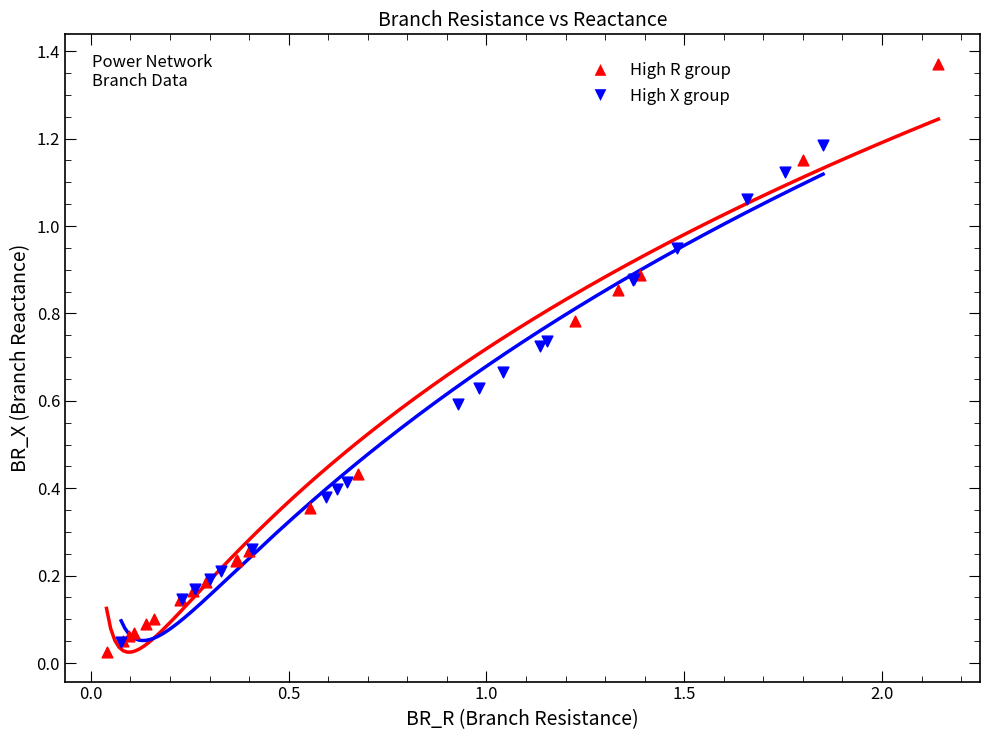

Which series contains the highest Y value?

High R group